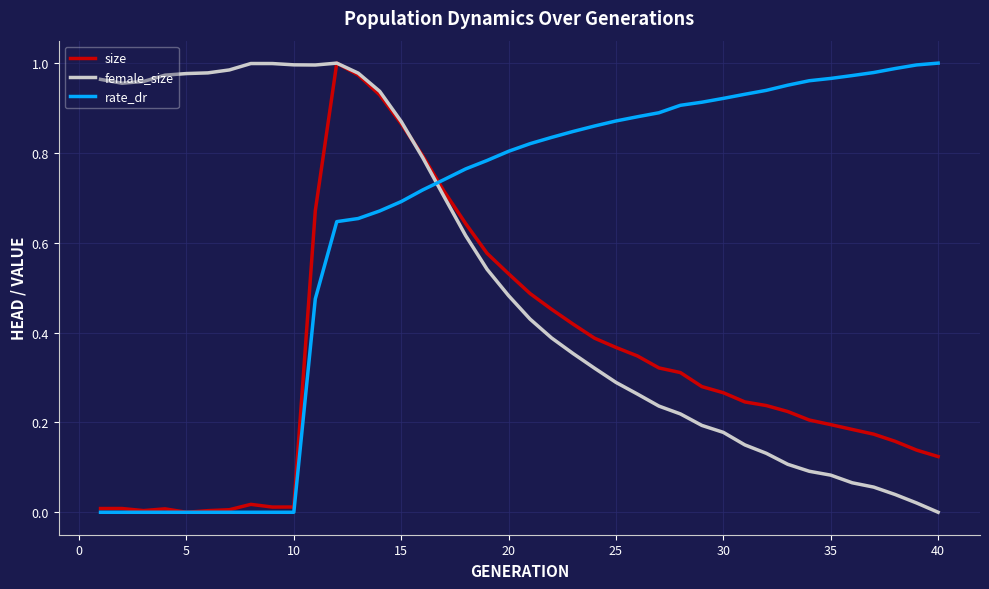

Which series has the largest total across all categories?

rate_dr